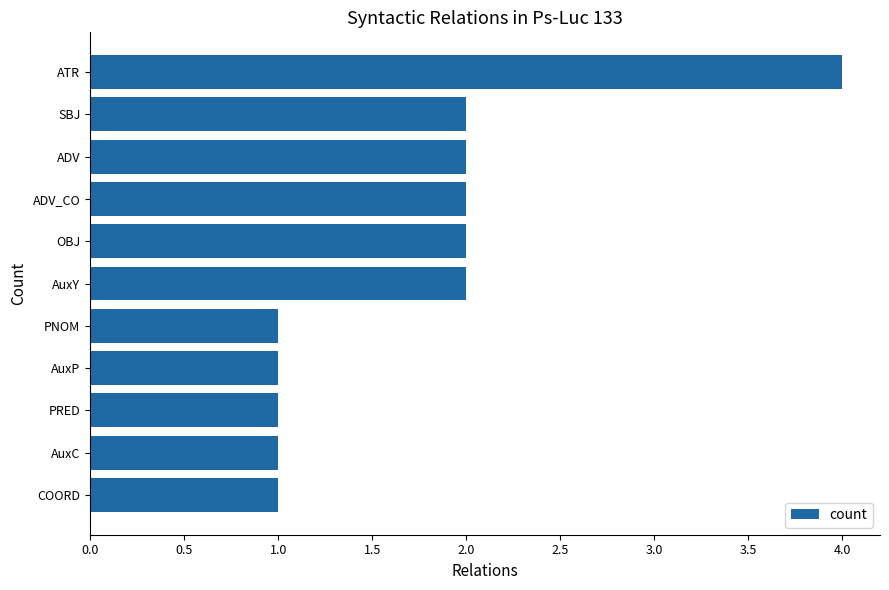

True or false: the data shows 2 at ADV_CO.

True